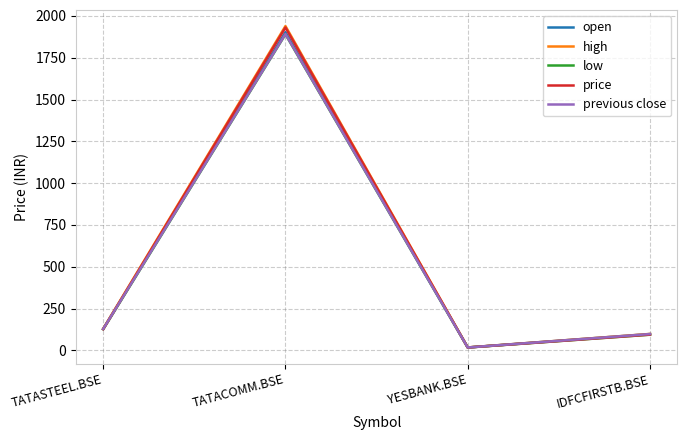

Which series changed the most between TATASTEEL.BSE and YESBANK.BSE?

high